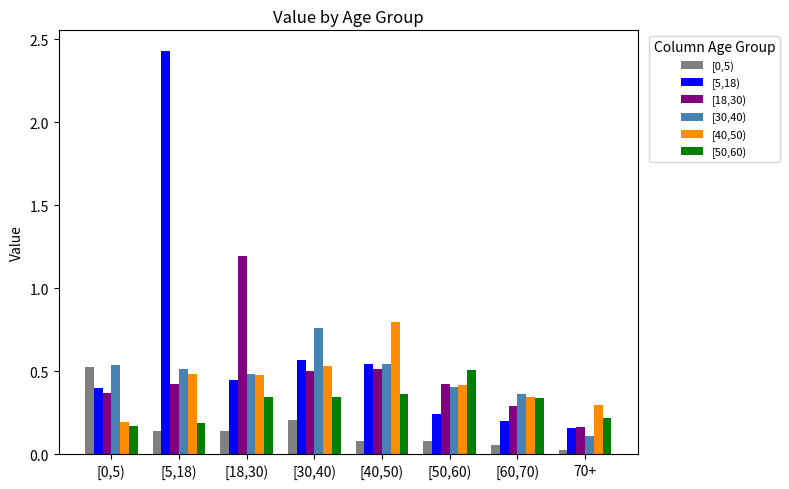

What is the sum of the [5,18) values at [18,30) and [30,40)?

1.0